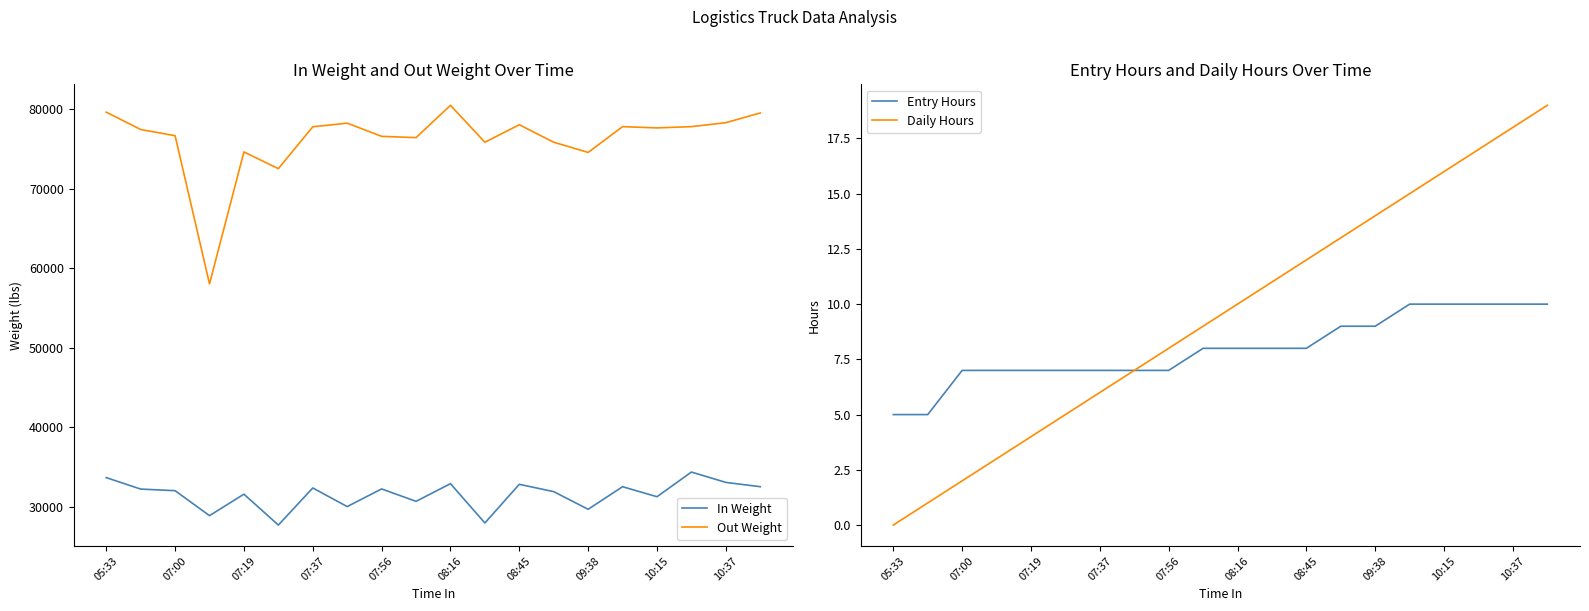

The value of In Weight at 09:38 is 29700. True or false?

True